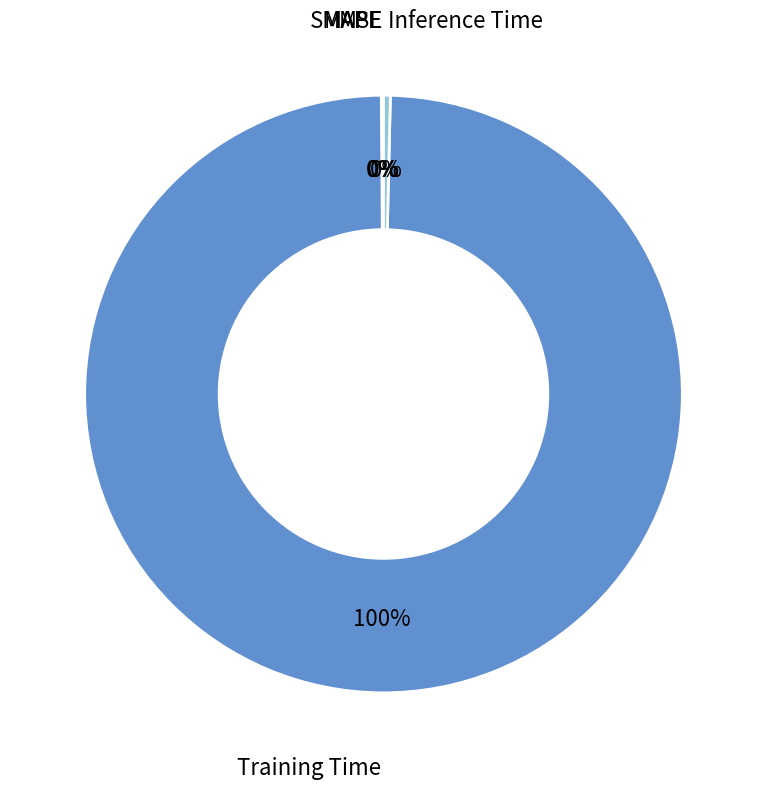

Is there any slice that represents more than half of the pie?

Yes